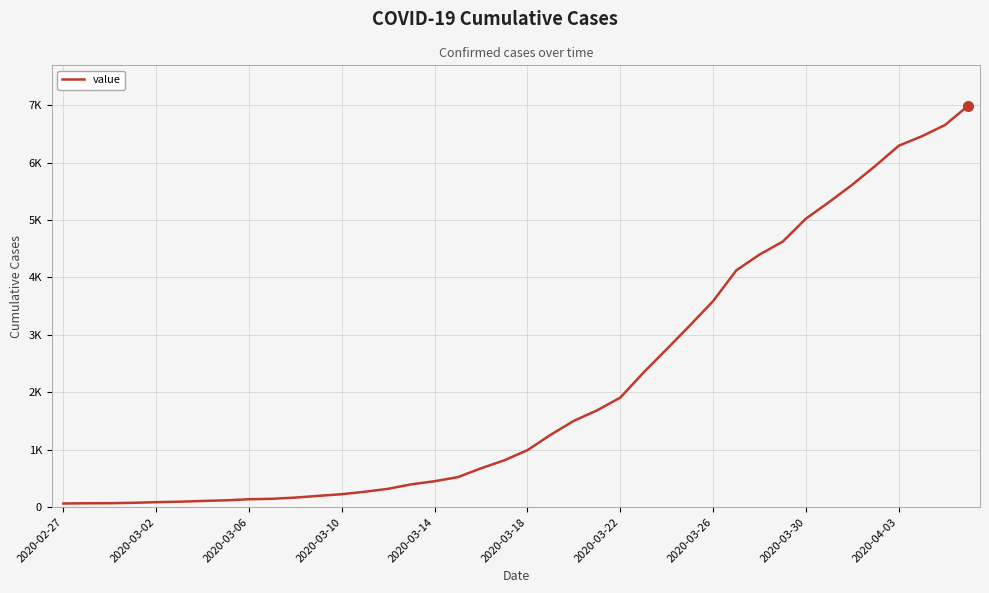

Does the chart display data point markers on the line(s)?

No